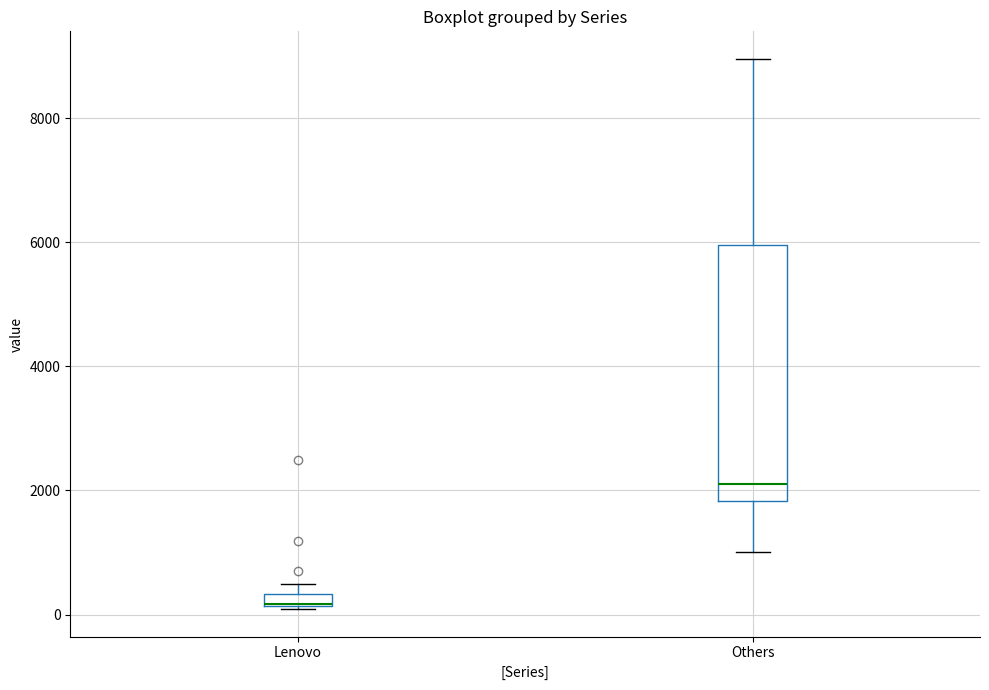

Comparing the boxes themselves (not the whiskers), which one is the tallest?

Others